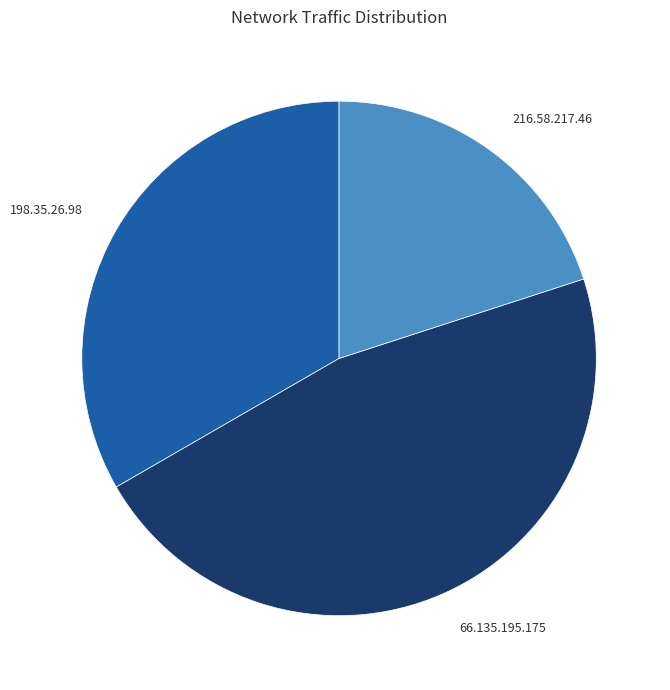

Does 66.135.195.175 represent more than half of the total?

No